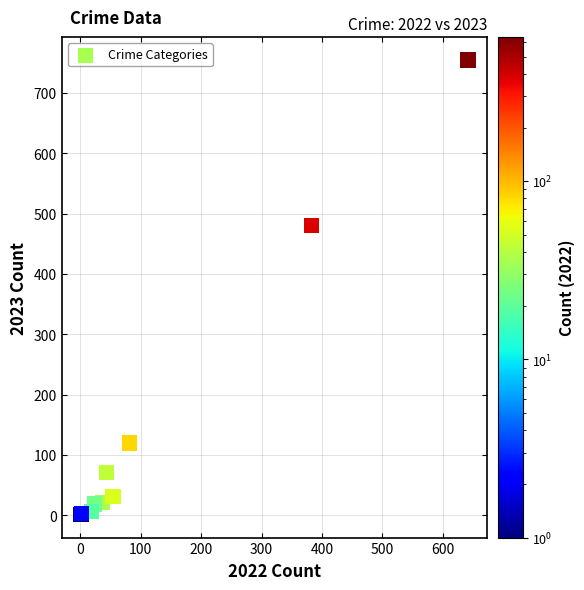

What Y value in the scatter plot is closest to 378?

481